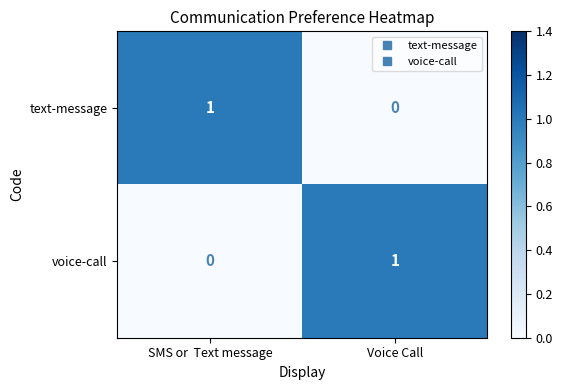

How many positive values does the text-message series have?

1